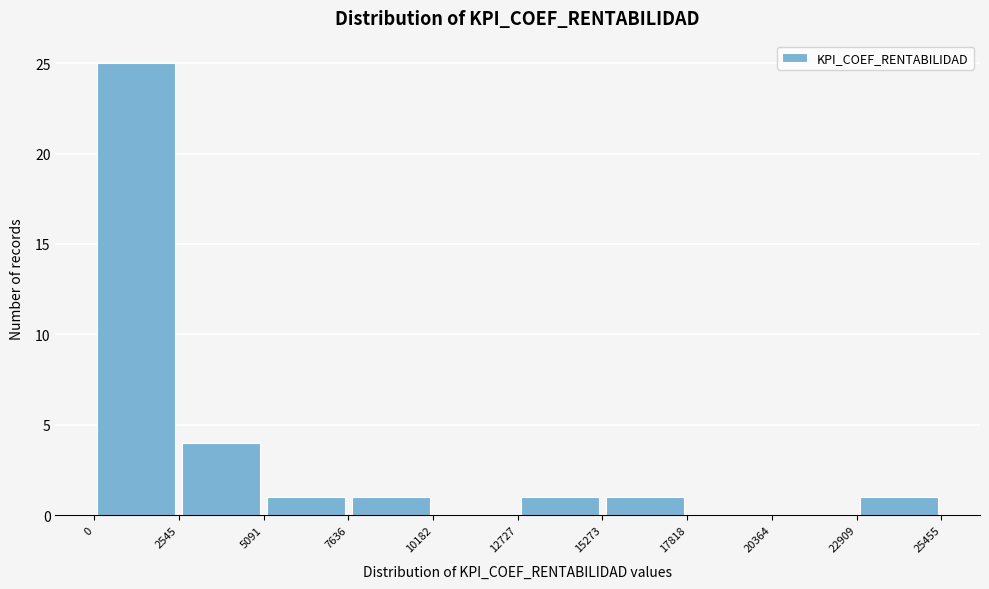

Reading left to right, list every bar in this chart as the range it spans on the x-axis followed by its height. The values are not printed on the chart, so give them approximately, as read against the axis.

0 to 2545: 25
2545 to 5091: 4
5091 to 7636: 1
7636 to 10182: 1
10182 to 12727: 0
12727 to 15273: 1
15273 to 17818: 1
17818 to 20364: 0
20364 to 22909: 0
22909 to 25455: 1